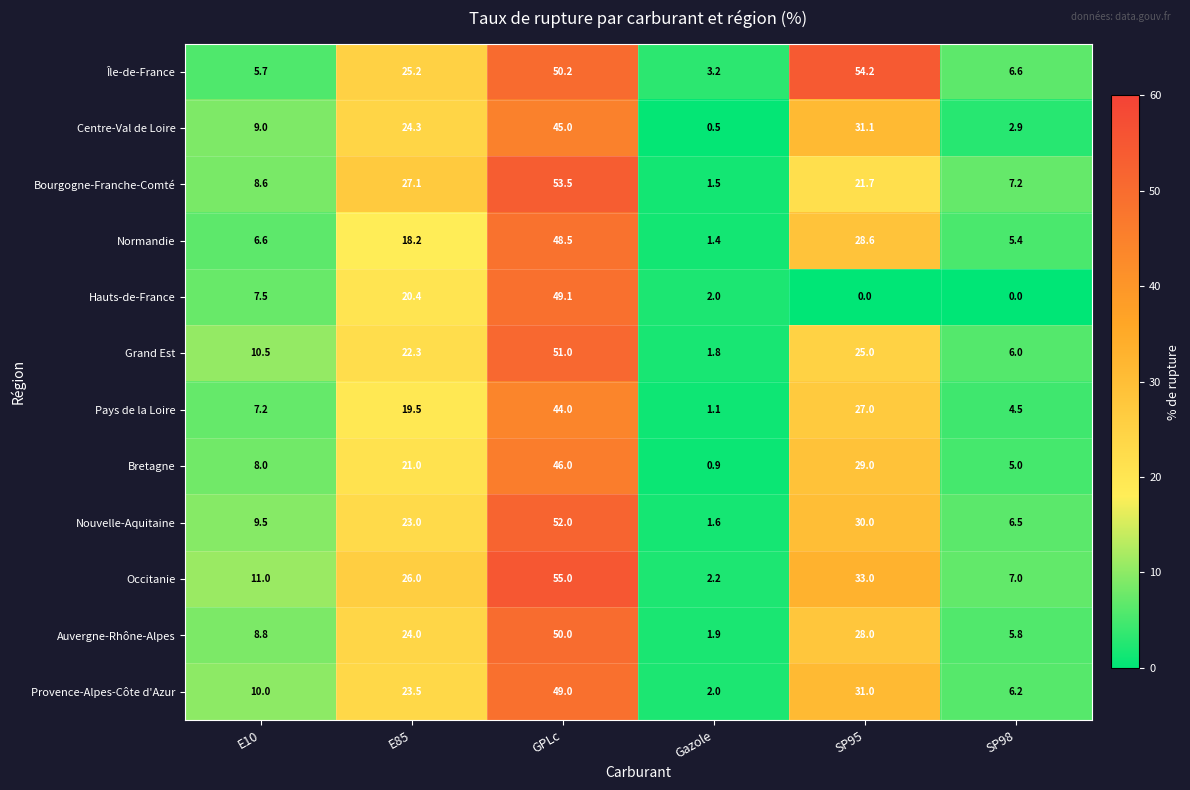

List the series in order of their peak value, highest first.

Occitanie, Île-de-France, Bourgogne-Franche-Comté, Nouvelle-Aquitaine, Grand Est, Auvergne-Rhône-Alpes, Hauts-de-France, Provence-Alpes-Côte d'Azur, Normandie, Bretagne, Centre-Val de Loire, Pays de la Loire